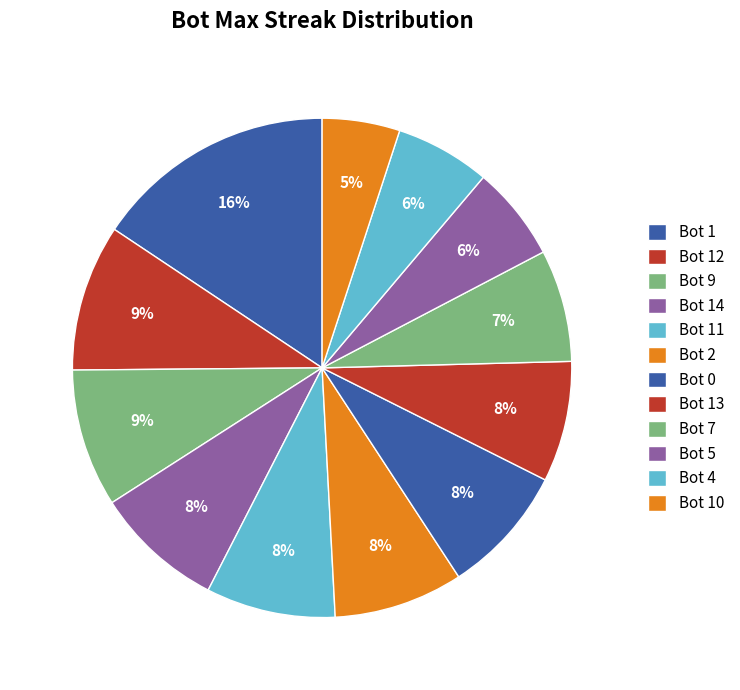

To the nearest percent, what is the combined percentage of Bot 5 and Bot 10?

11%